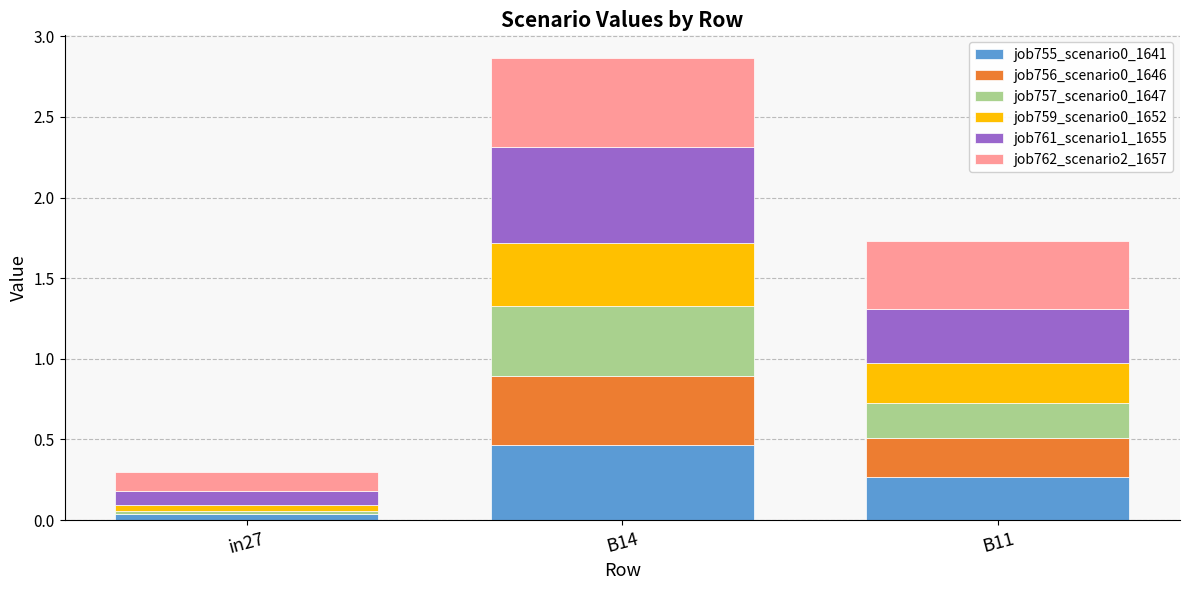

At which label does job755_scenario0_1641 reach its peak?

B14